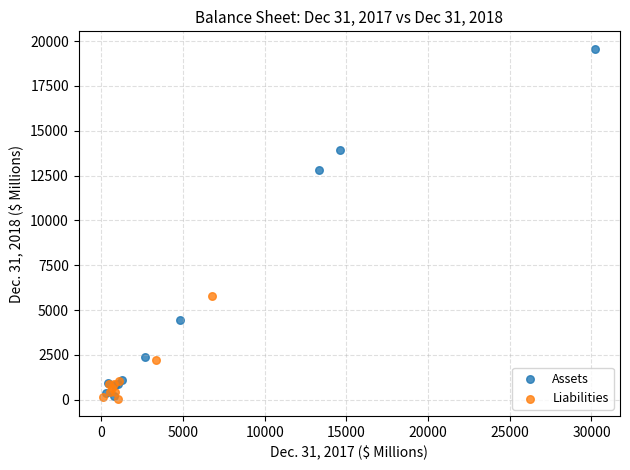

Which series has the largest Y range (max minus min)?

Assets